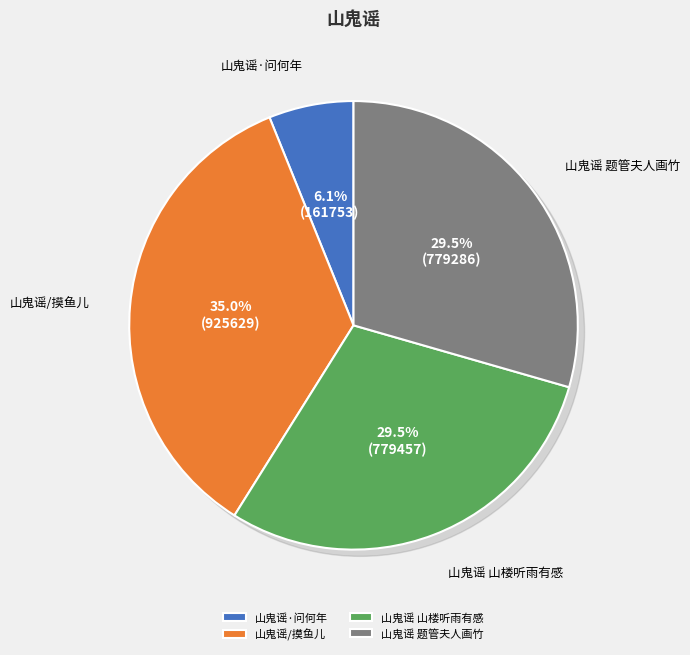

Combined, do 山鬼谣 山楼听雨有感 and 山鬼谣·问何年 account for over 50%?

No